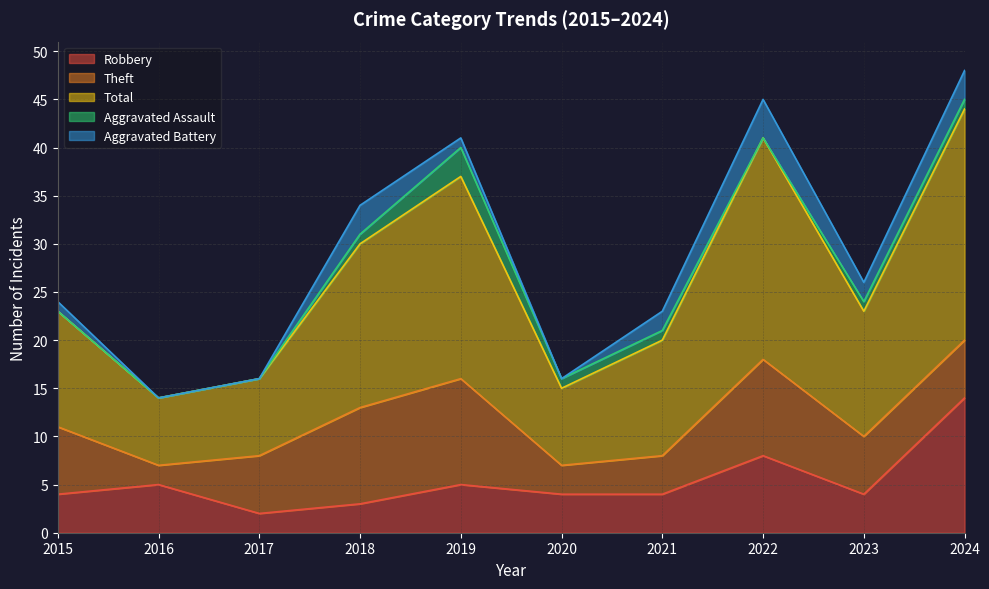

Reading left to right, extract all data points from this chart.

Robbery: 2015=4	2016=5	2017=2	2018=3	2019=5	2020=4	2021=4	2022=8	2023=4	2024=14
Theft: 2015=7	2016=2	2017=6	2018=10	2019=11	2020=3	2021=4	2022=10	2023=6	2024=6
Total: 2015=12	2016=7	2017=8	2018=17	2019=21	2020=8	2021=12	2022=23	2023=13	2024=24
Aggravated Assault: 2015=0	2016=0	2017=0	2018=1	2019=3	2020=1	2021=1	2022=0	2023=1	2024=1
Aggravated Battery: 2015=1	2016=0	2017=0	2018=3	2019=1	2020=0	2021=2	2022=4	2023=2	2024=3